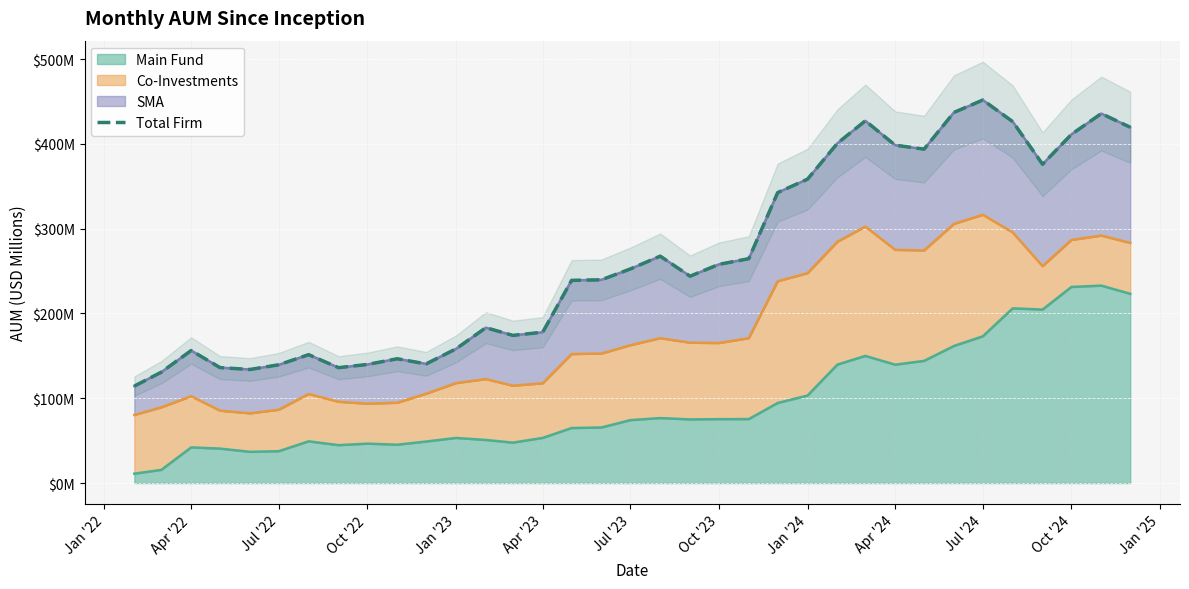

At which label does the data first exceed 243?

Jul '23